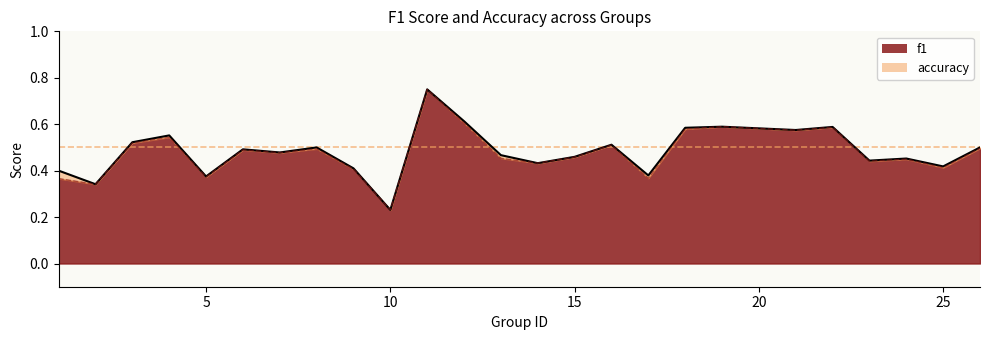

What are all the series names shown in the legend?

f1, accuracy